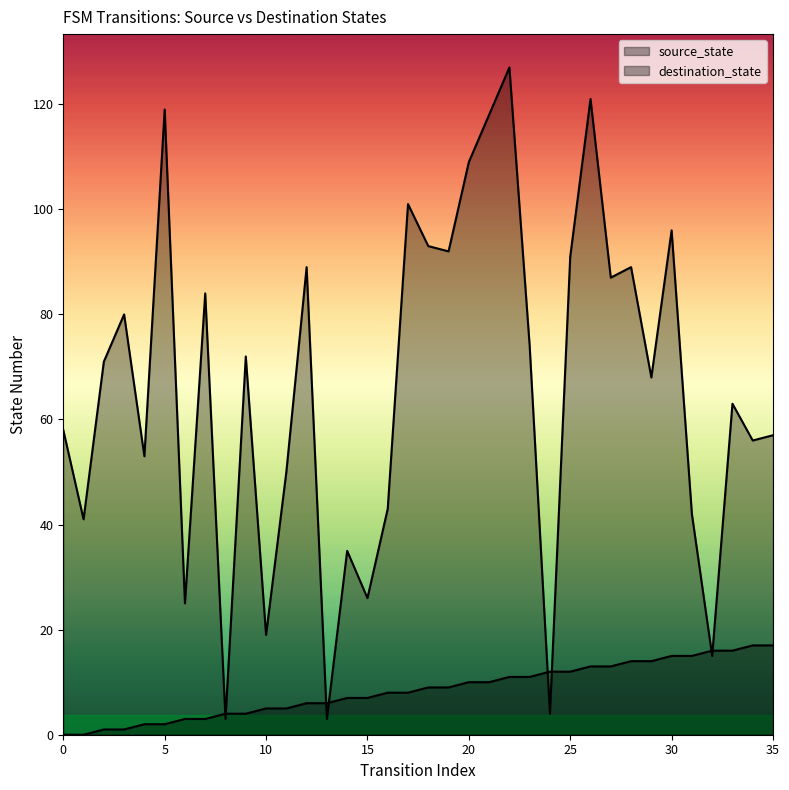

Rank the categories by source_state value from highest to lowest.

34, 35, 32, 33, 30, 31, 28, 29, 26, 27, 24, 25, 22, 23, 20, 21, 18, 19, 16, 17, 14, 15, 12, 13, 10, 11, 8, 9, 6, 7, 4, 5, 2, 3, 0, 1